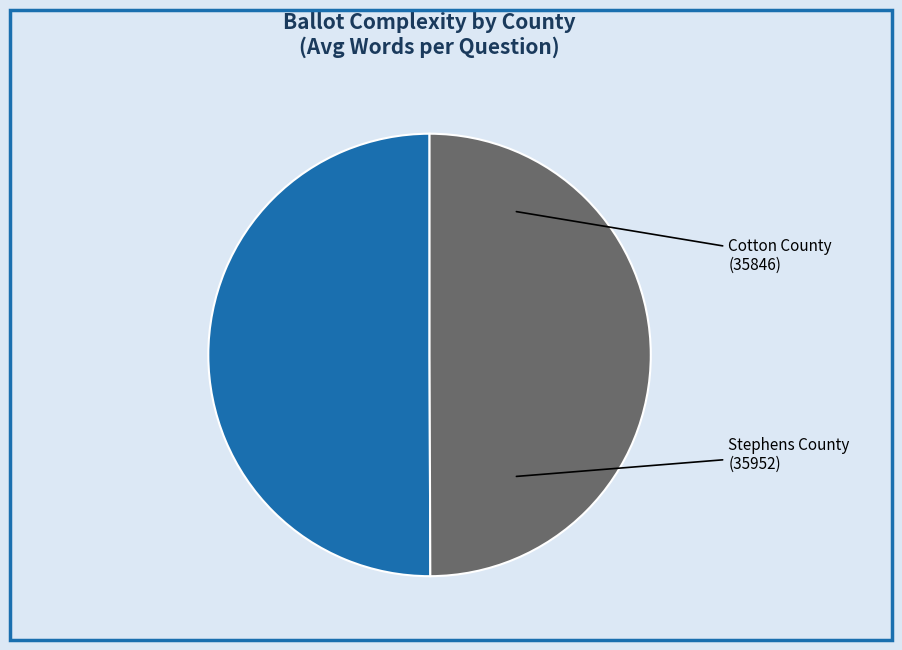

Which category has the smallest portion of the pie?

Stephens County (35952)